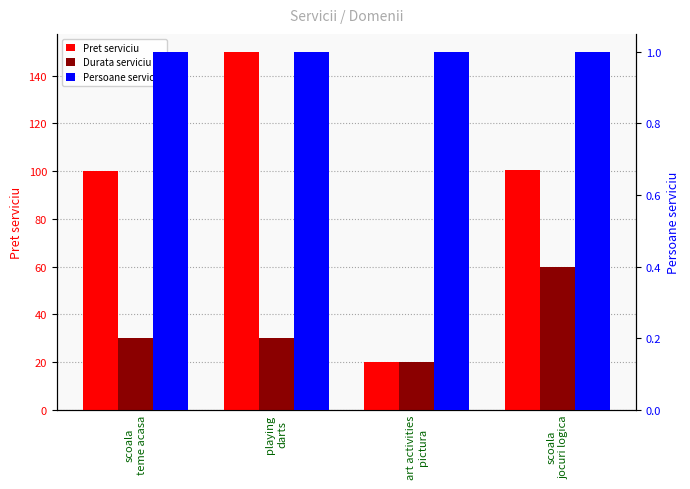

What is the difference between the highest and lowest values at scoala
jocuri logica?

99.7